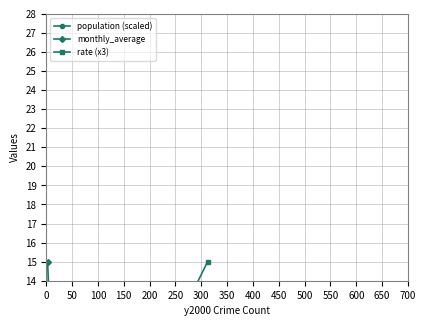

What is the value of the rate (x3) point at the 2nd from the left?

15